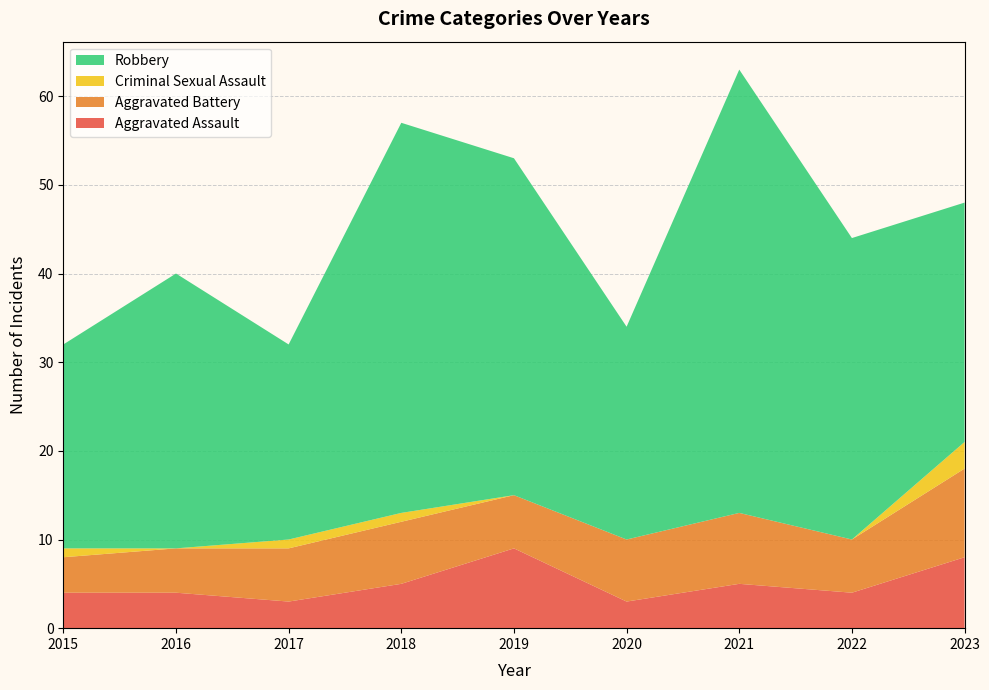

Reading right to left, list all the values displayed in this chart.

Aggravated Assault: 2023=8	2022=4	2021=5	2020=3	2019=9	2018=5	2017=3	2016=4	2015=4
Aggravated Battery: 2023=10	2022=6	2021=8	2020=7	2019=6	2018=7	2017=6	2016=5	2015=4
Criminal Sexual Assault: 2023=3	2022=0	2021=0	2020=0	2019=0	2018=1	2017=1	2016=0	2015=1
Robbery: 2023=27	2022=34	2021=50	2020=24	2019=38	2018=44	2017=22	2016=31	2015=23